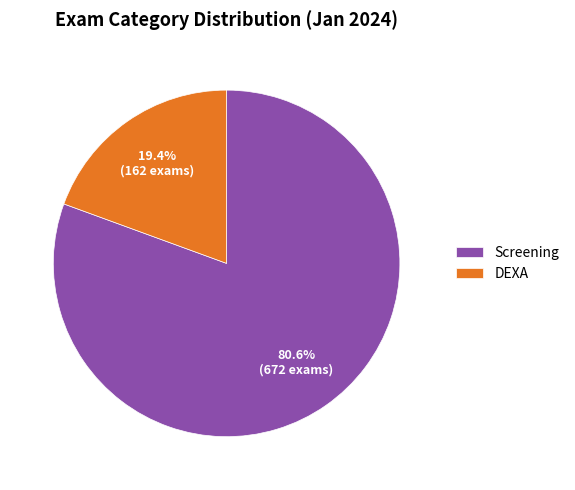

To the nearest percent, what percentage of the pie is Screening?

81%